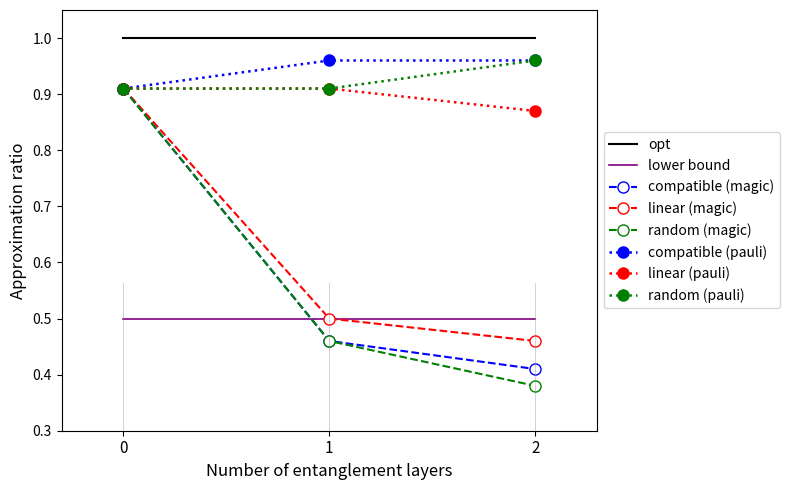

Rank the categories by random (magic) value from highest to lowest.

0, 1, 2